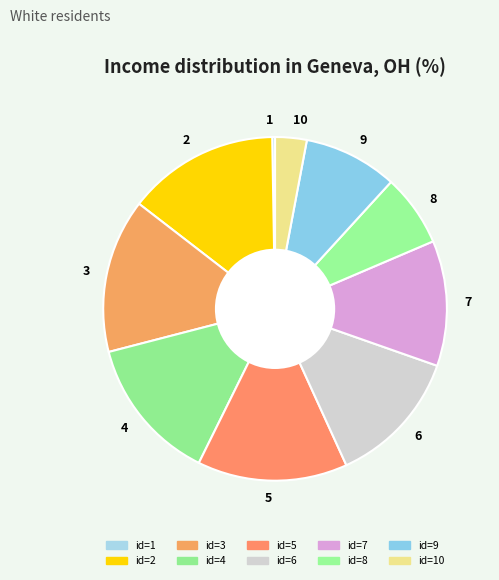

Between 8 and 9, which is larger?

9